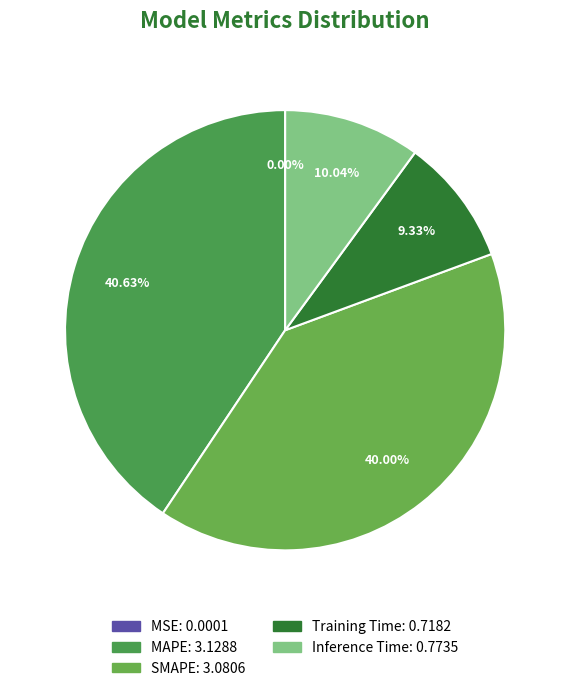

What portion of the pie excludes MSE?

100.0%